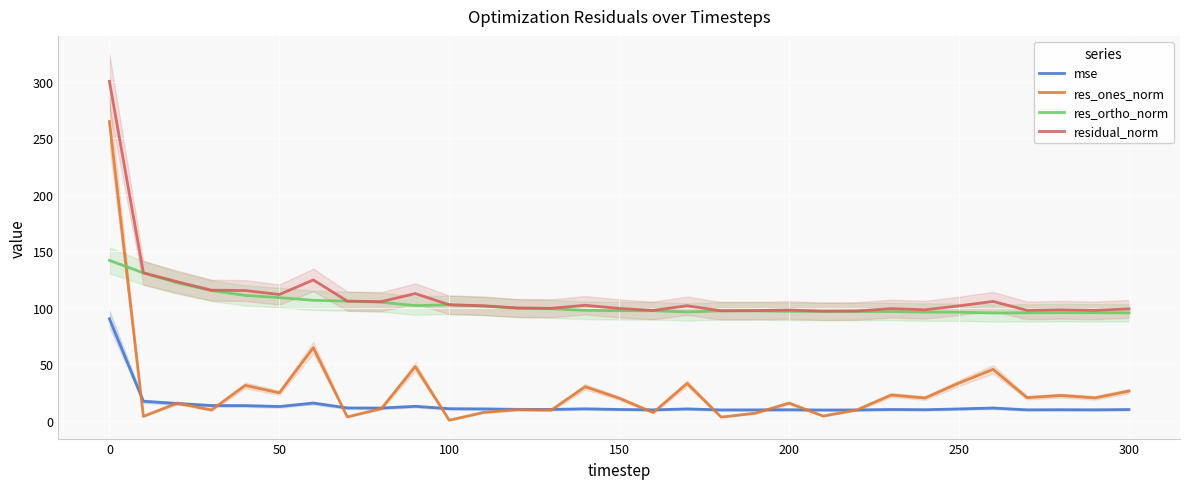

How many lines are shown in the chart?

4